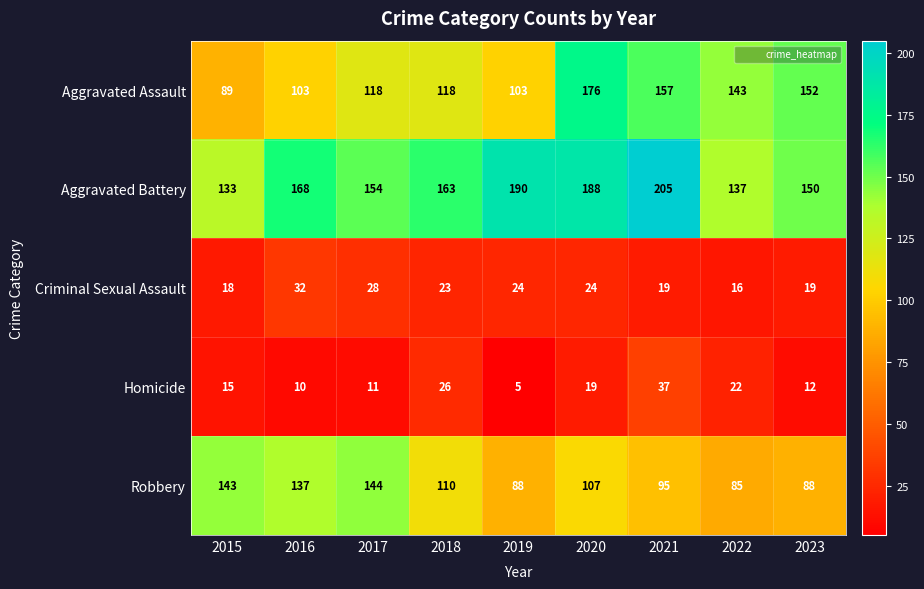

At which label is Aggravated Battery closest to 169?

2016